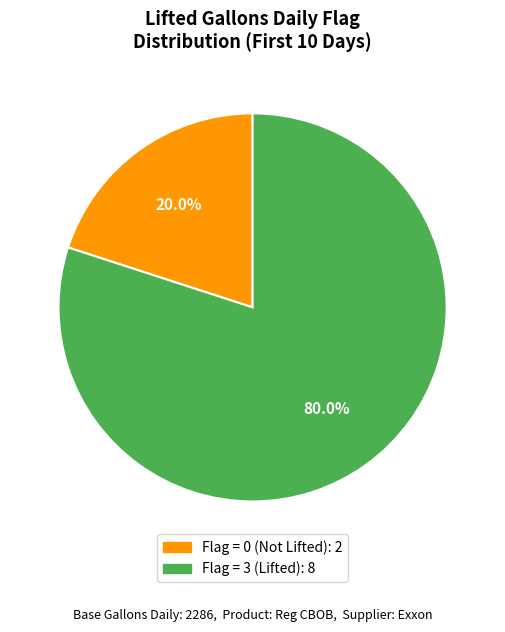

How many segments does this pie chart have?

2